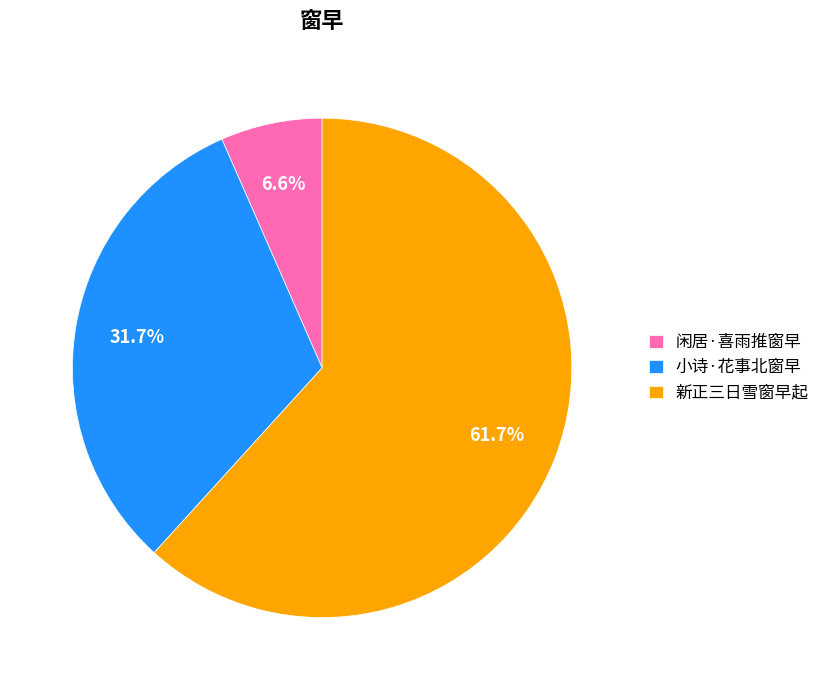

The 新正三日雪窗早起 slice represents 62% of the pie. True or false?

True